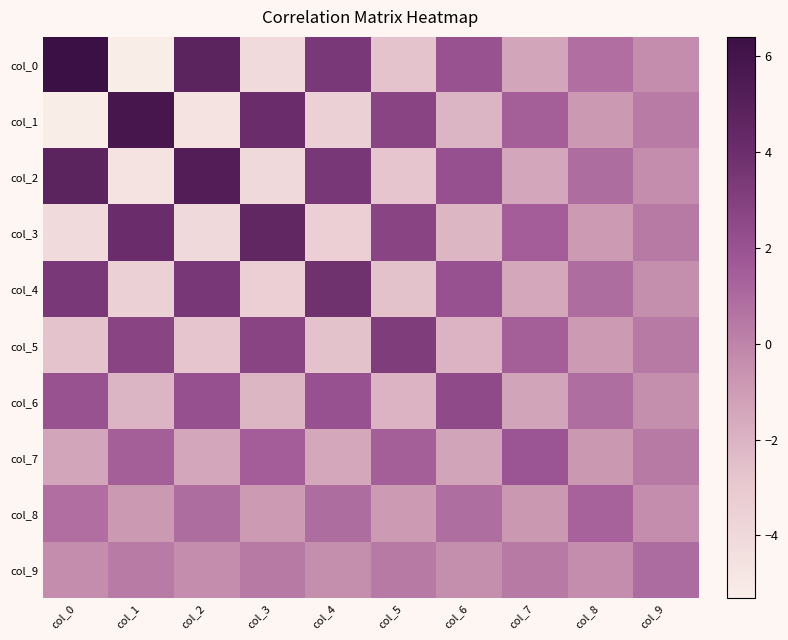

How many series are shown in this chart?

10